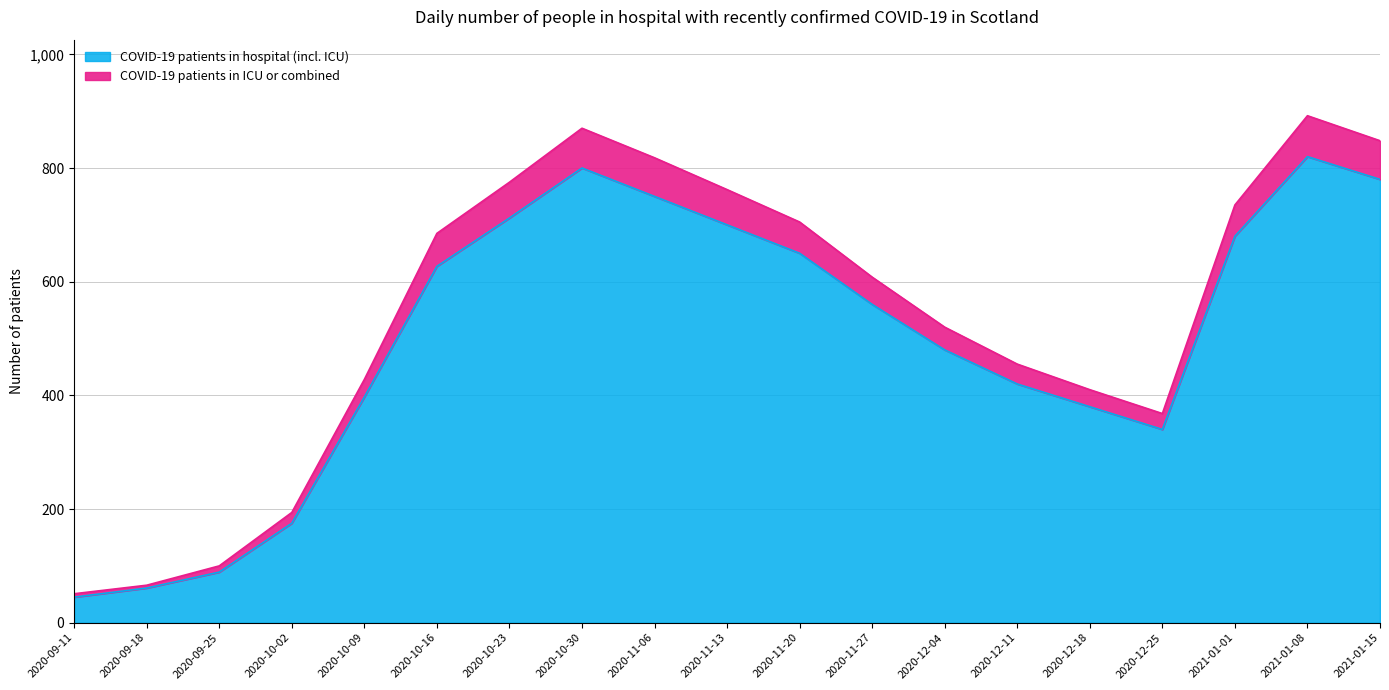

Reading left to right, list all the values displayed in this chart.

COVID-19 patients in hospital (incl. ICU): 45	61	89	175	397	627	712	800	750	700	650	560	480	420	380	340	680	820	780
COVID-19 patients in ICU or combined: 51	66	100	194	428	685	775	870	818	762	705	608	520	455	410	368	735	892	848